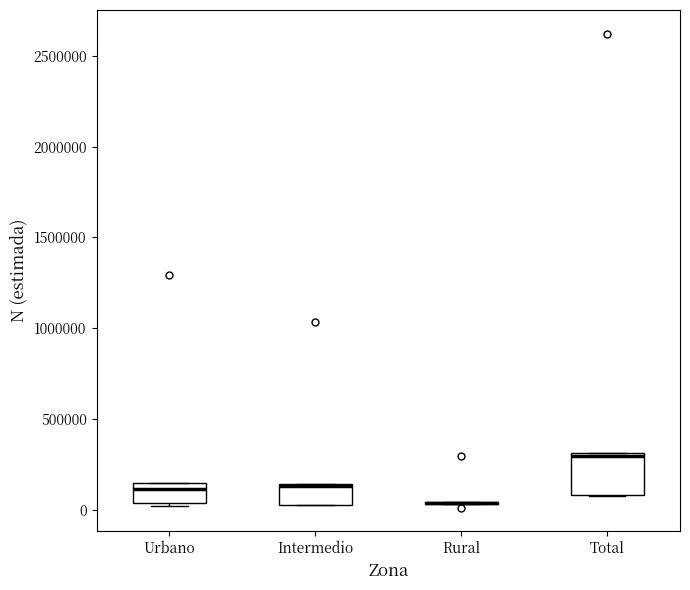

Which box is the tallest, from its lower edge to its upper edge?

Total